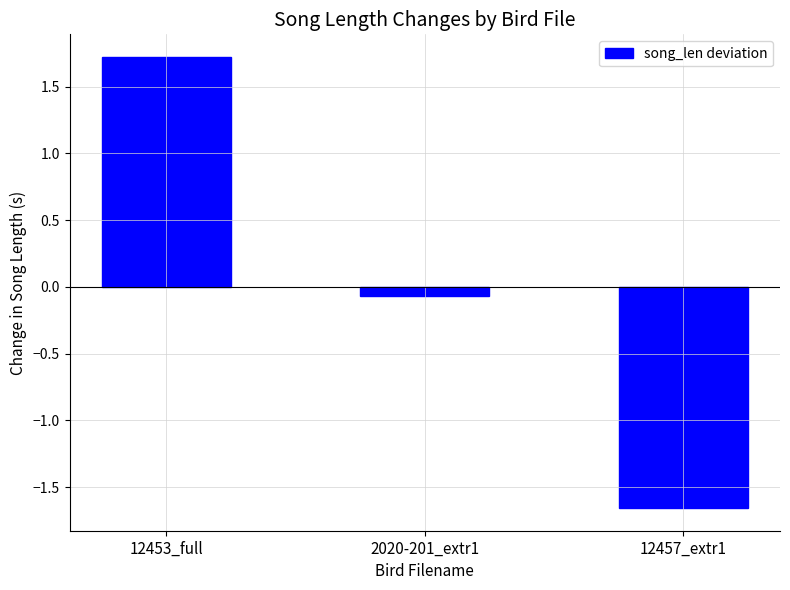

Does the chart contain stacked bars?

No